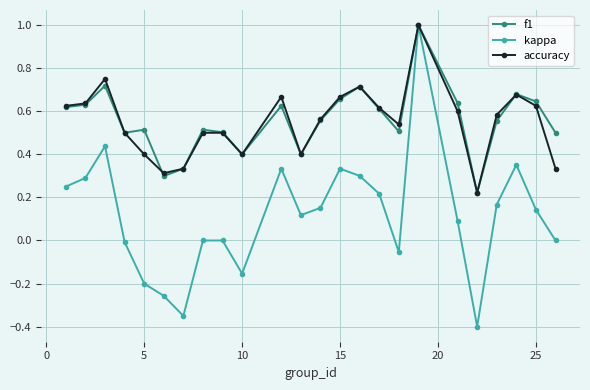

After their last crossing, which series has the higher values: accuracy or f1?

f1